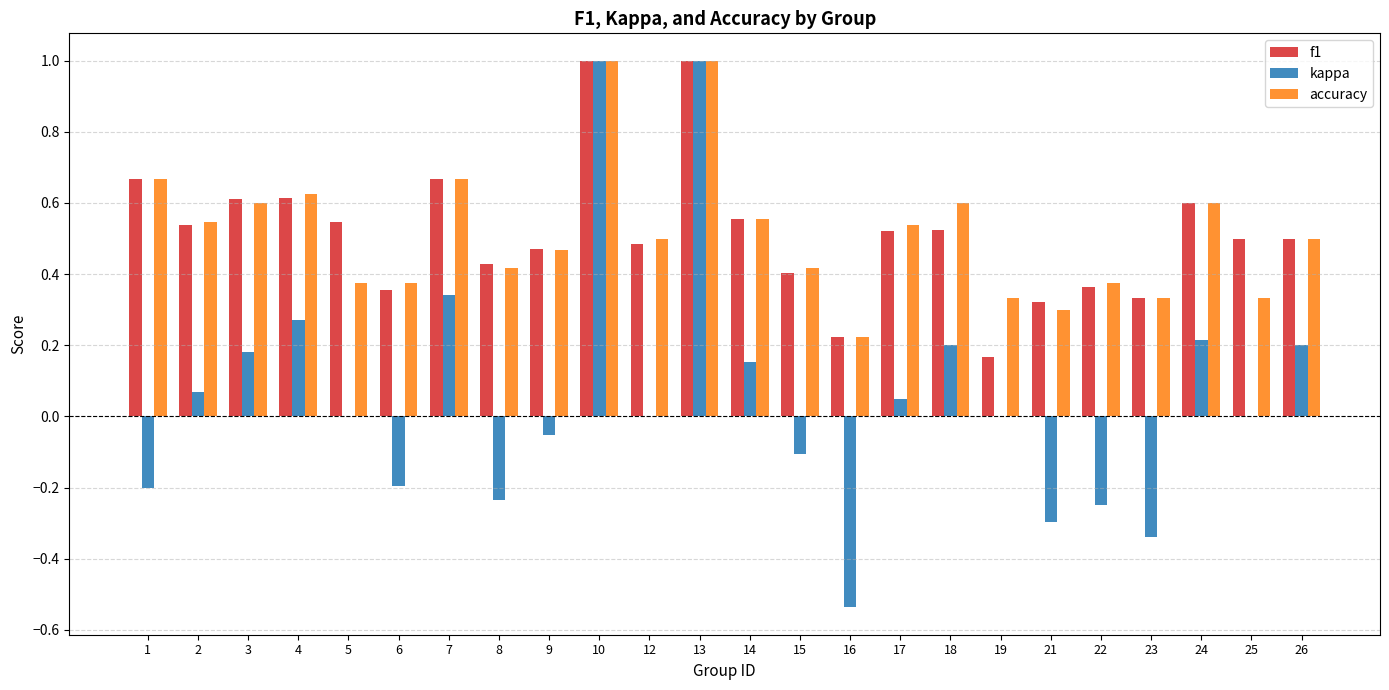

Which series changed the most between 17 and 18?

kappa